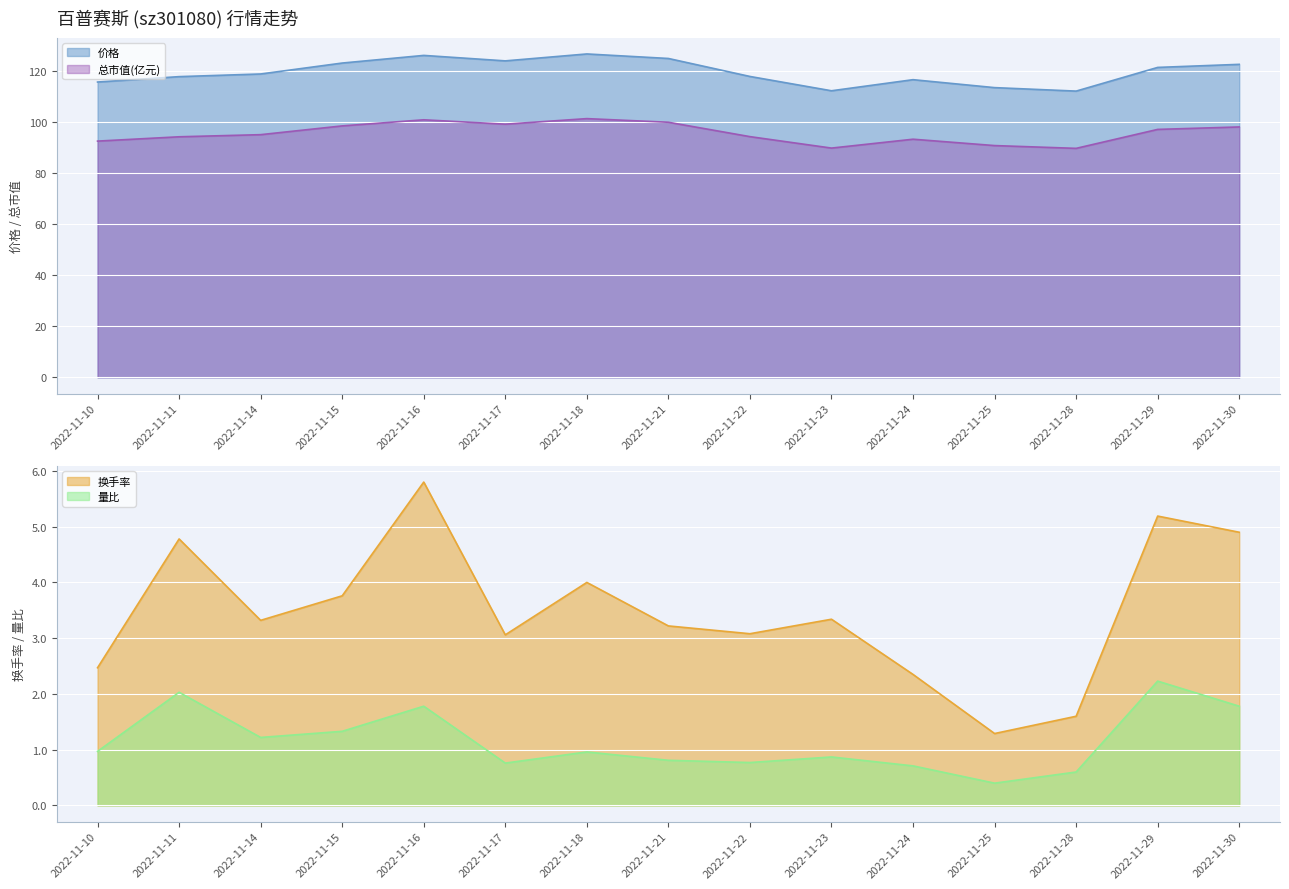

Read the 量比 value at 2022-11-30.

1.8